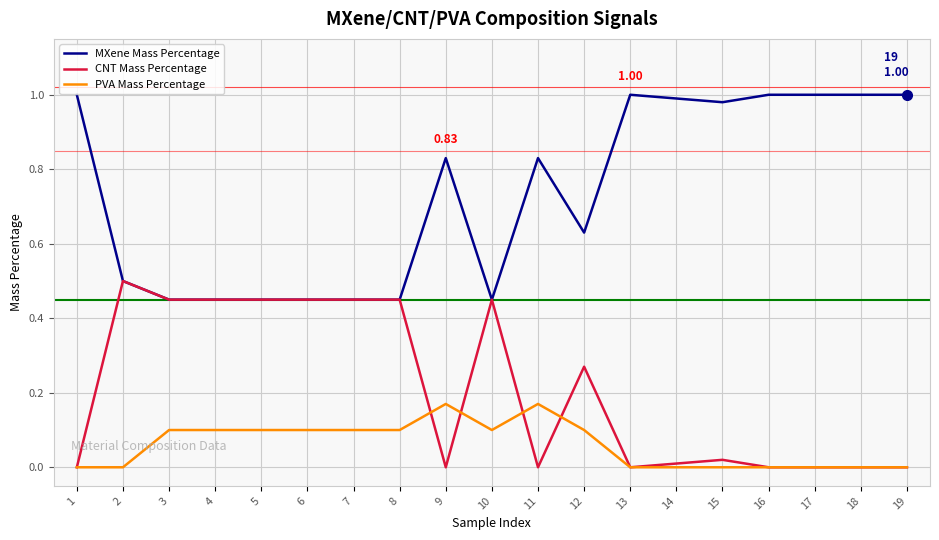

True or false: PVA Mass Percentage and MXene Mass Percentage cross at least once.

False